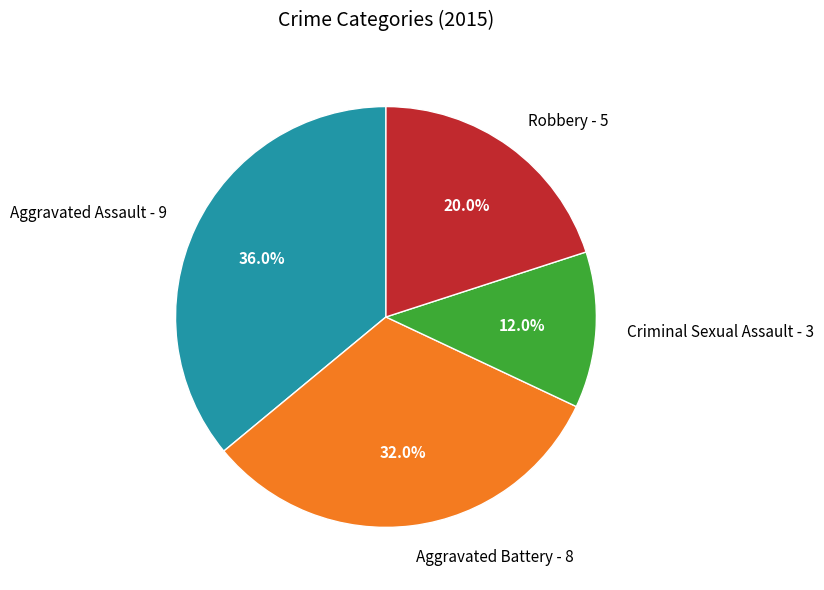

To the nearest percent, what is the difference between the Criminal Sexual Assault and Aggravated Battery slice percentages?

20%